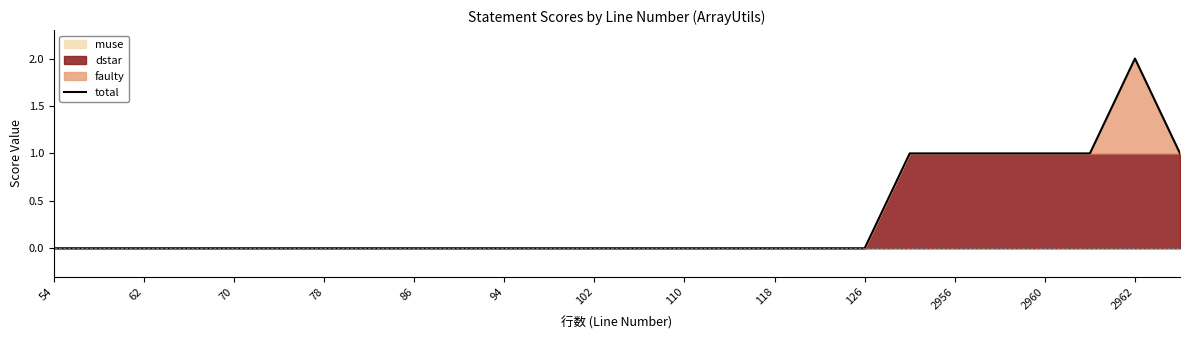

How many values are above zero?

7